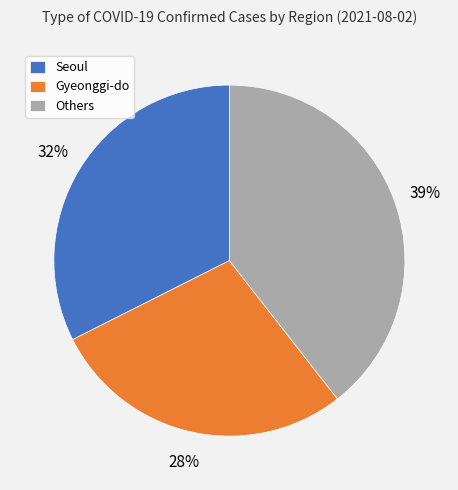

What is the ratio of the value at Gyeonggi-do to the value at Seoul?

0.9